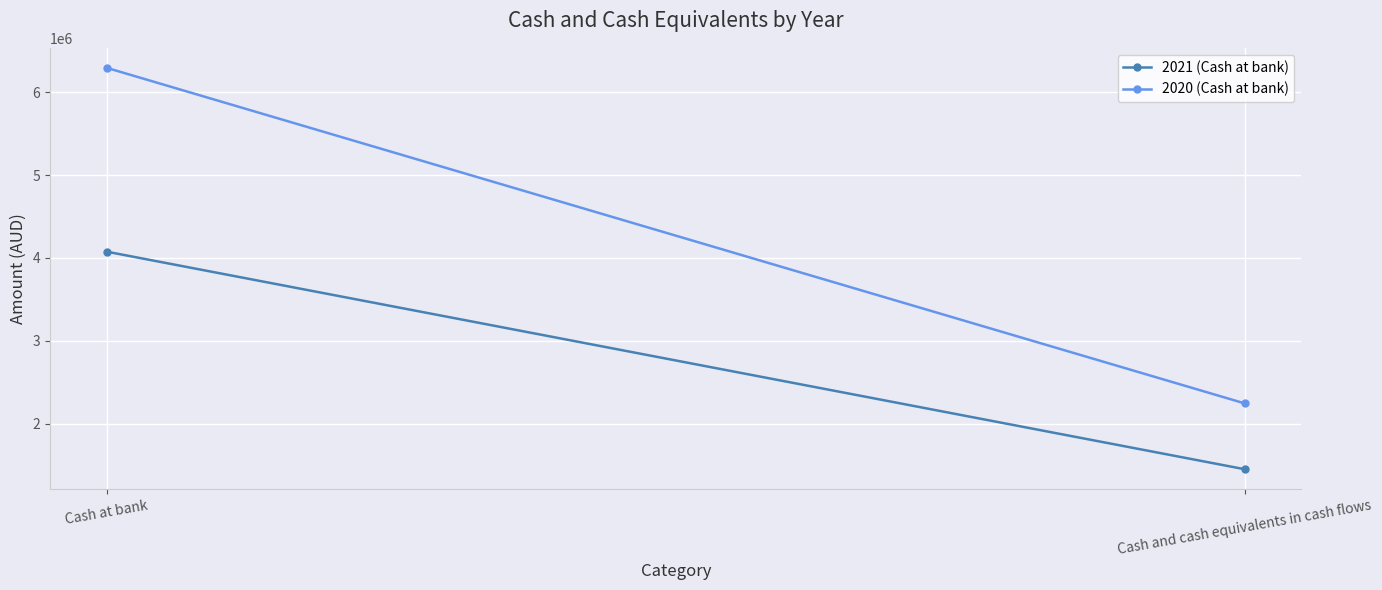

Rank the series at Cash and cash equivalents in cash flows from lowest to highest value.

2021 (Cash at bank), 2020 (Cash at bank)